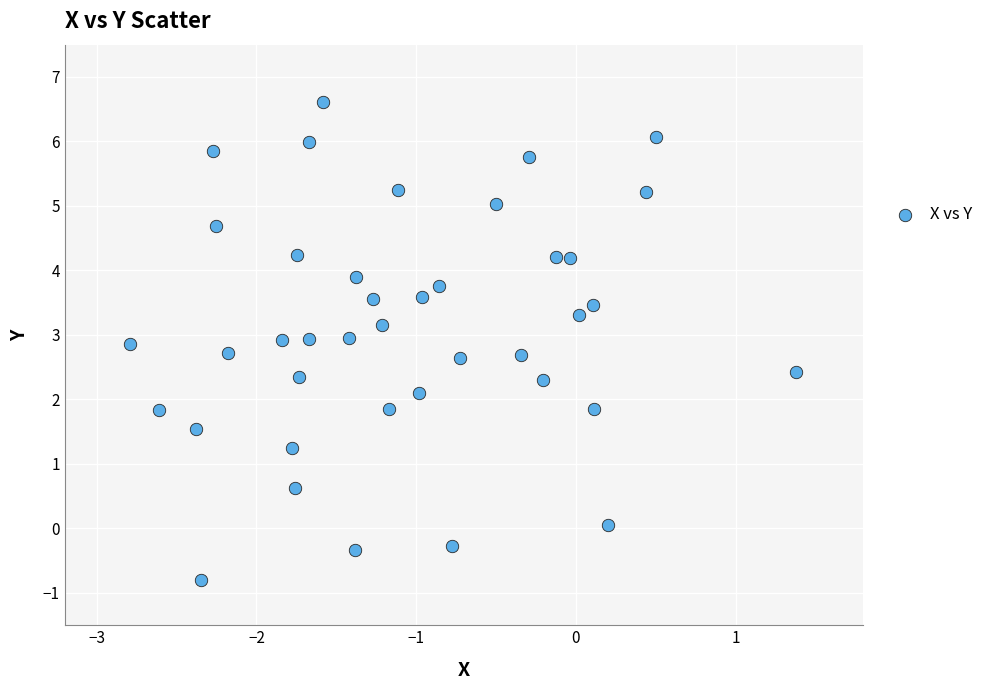

What is the range of X values (max minus min)?

4.2